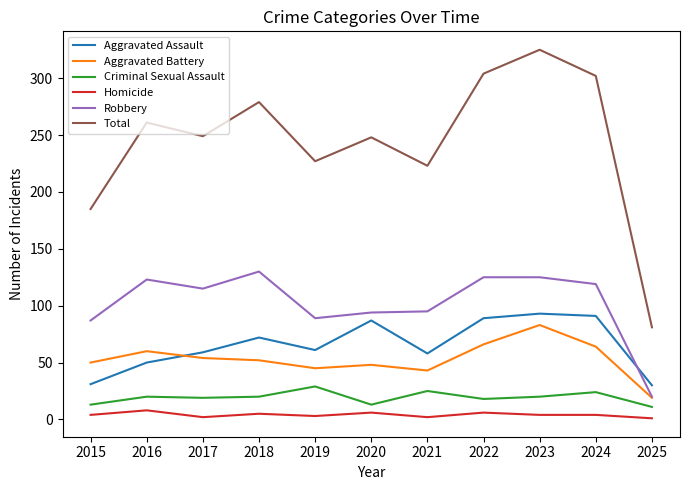

The value of Aggravated Assault at 2021 is 36. True or false?

False